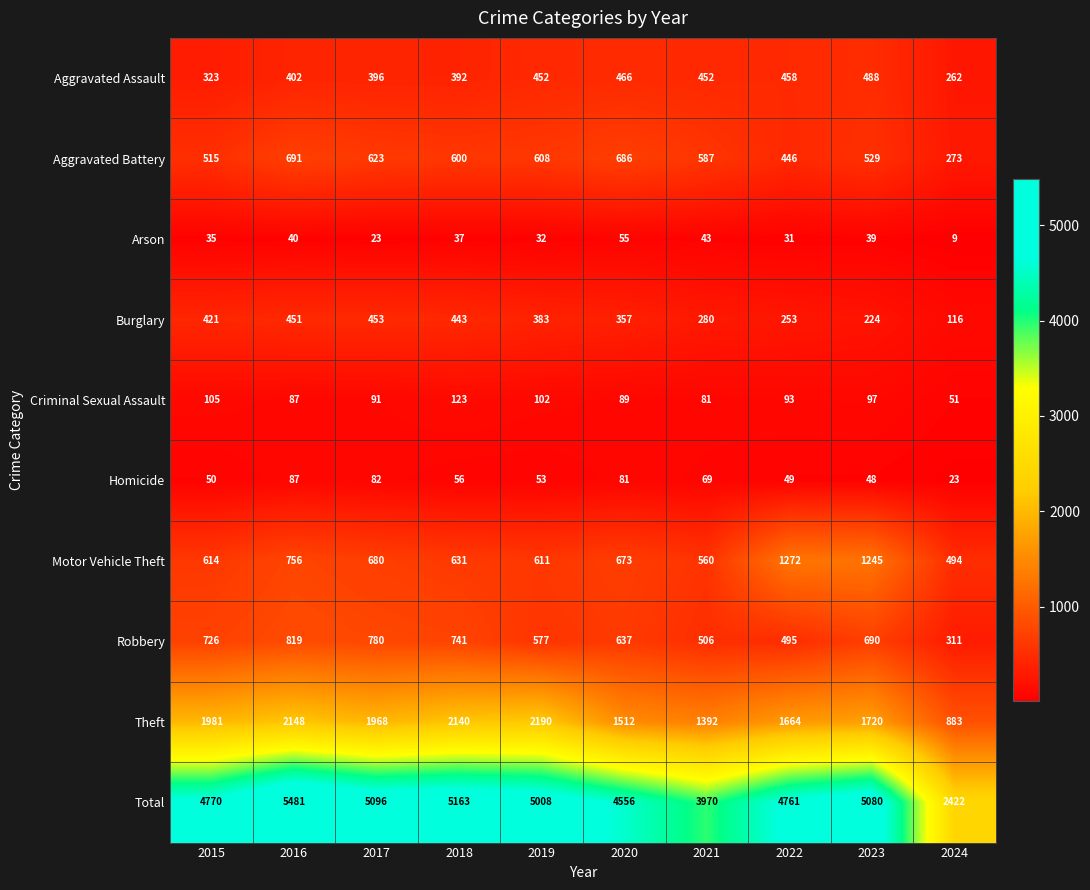

At which label does Burglary first exceed 383?

2015